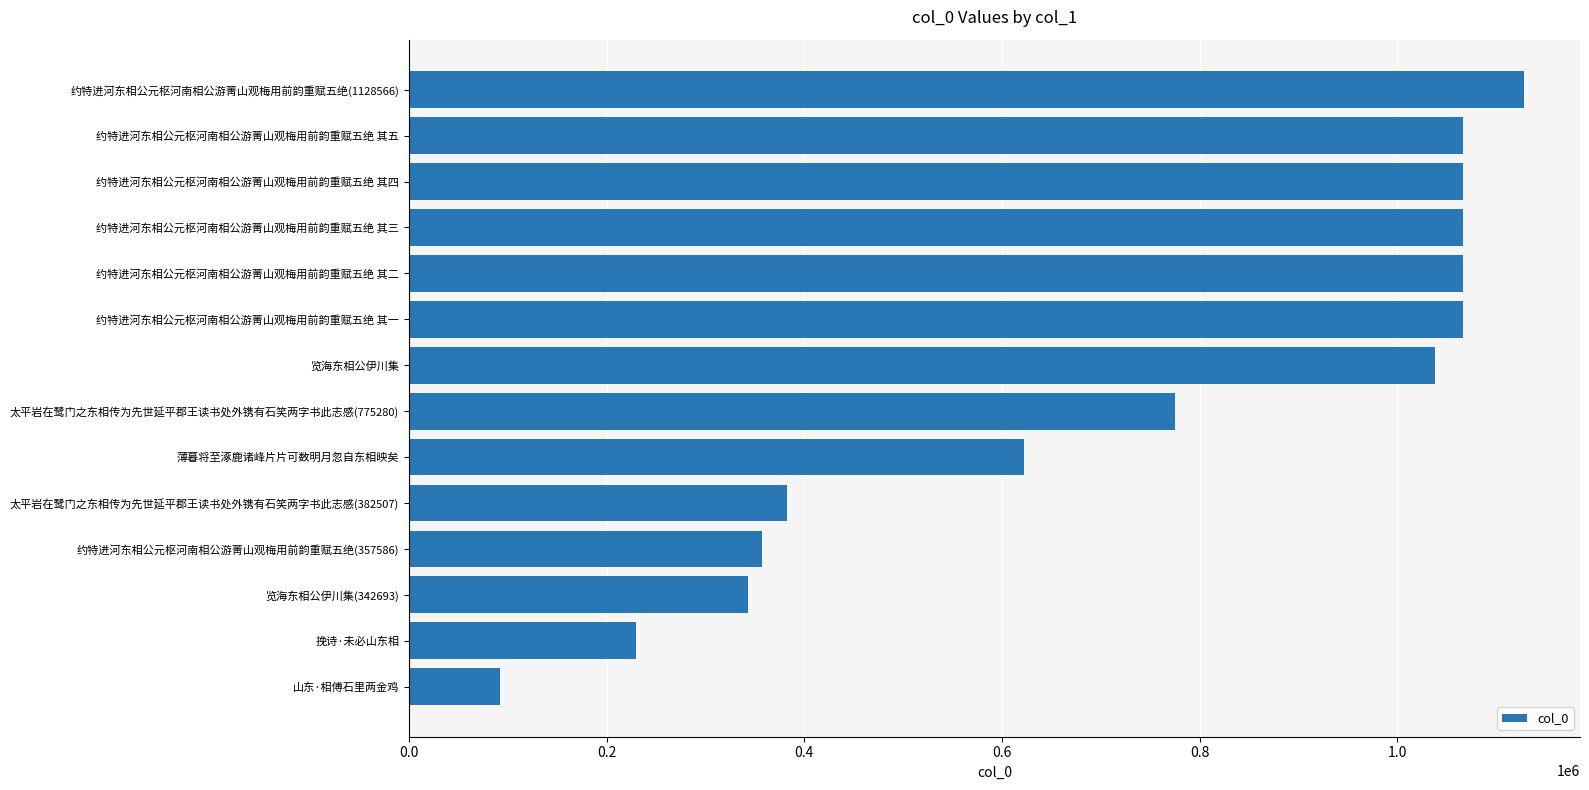

True or false: the data shows 1067044 at 约特进河东相公元枢河南相公游菁山观梅用前韵重赋五绝 其二.

True